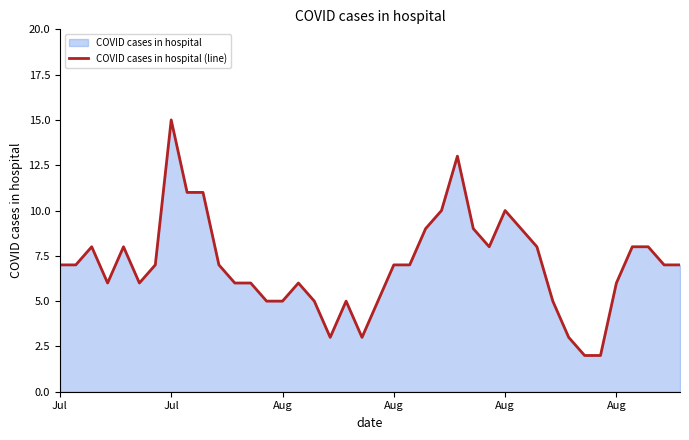

How many lines are shown in the chart?

1